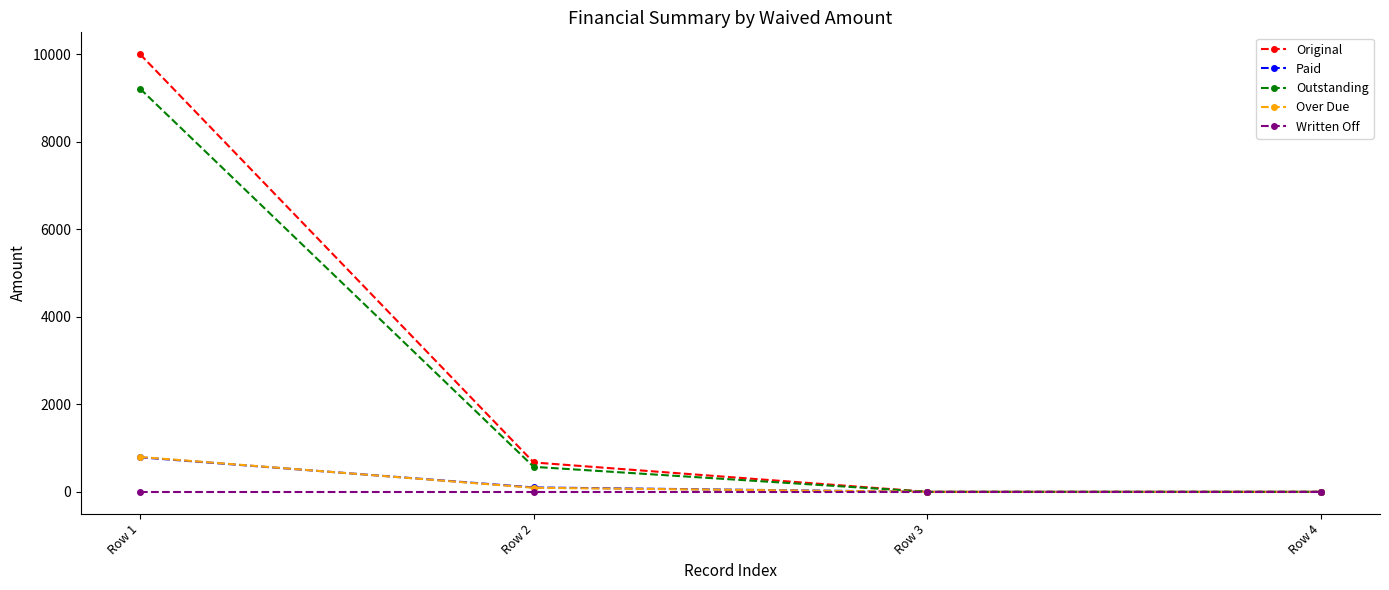

What is the greatest value displayed?

10000.0